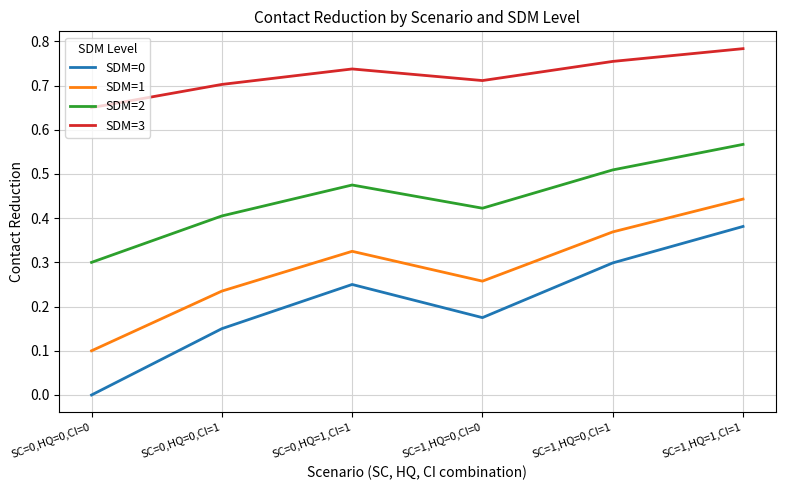

Which category has the highest value in the SDM=0 series?

SC=1,HQ=1,CI=1